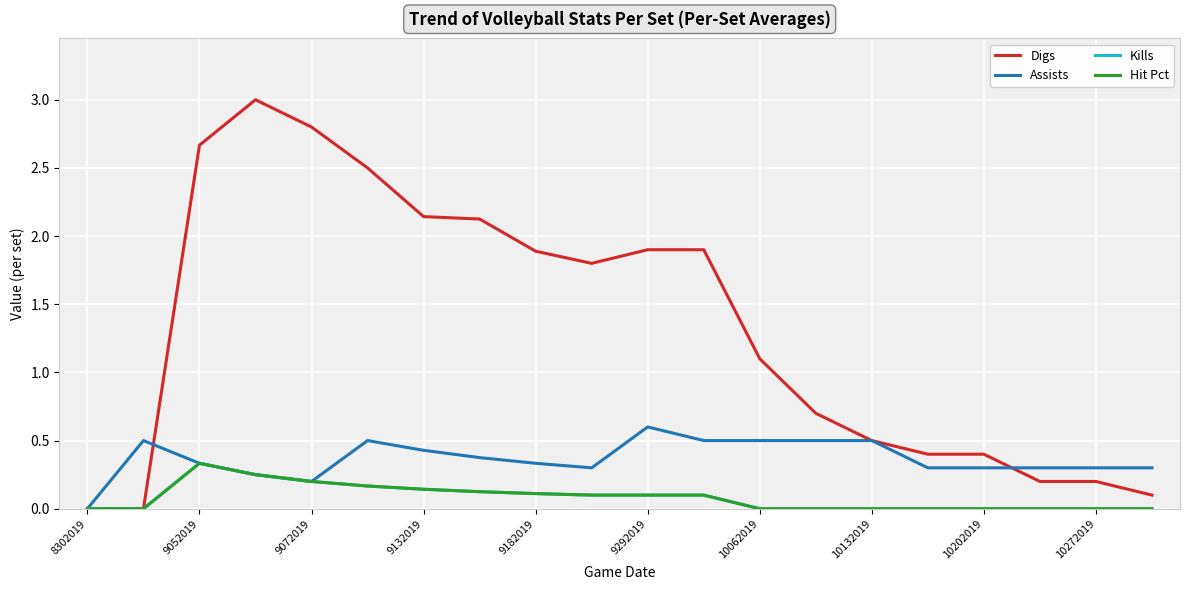

Does the chart have visible grid lines?

Yes